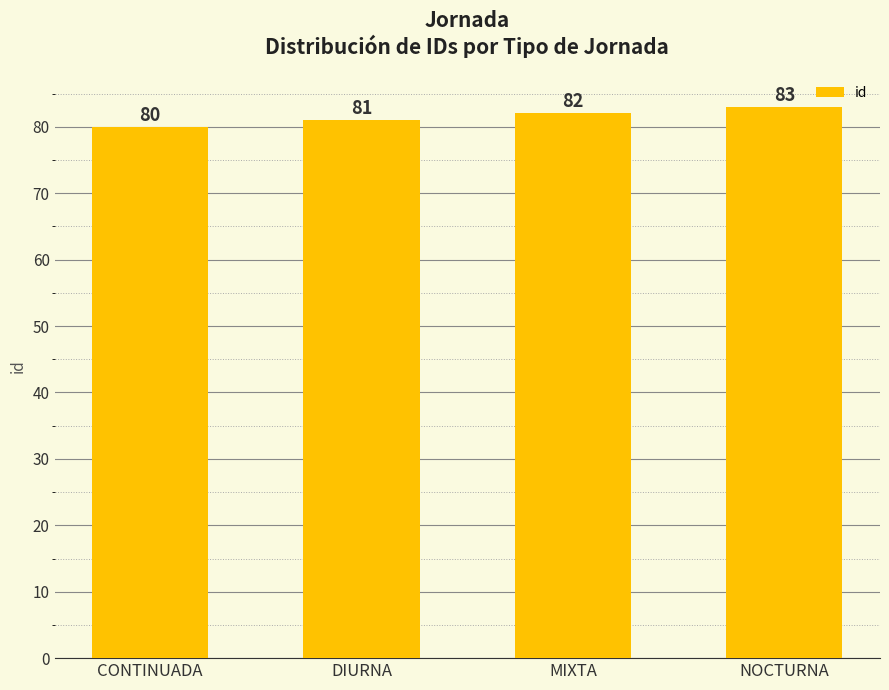

At which category does the chart reach its minimum across all series?

CONTINUADA